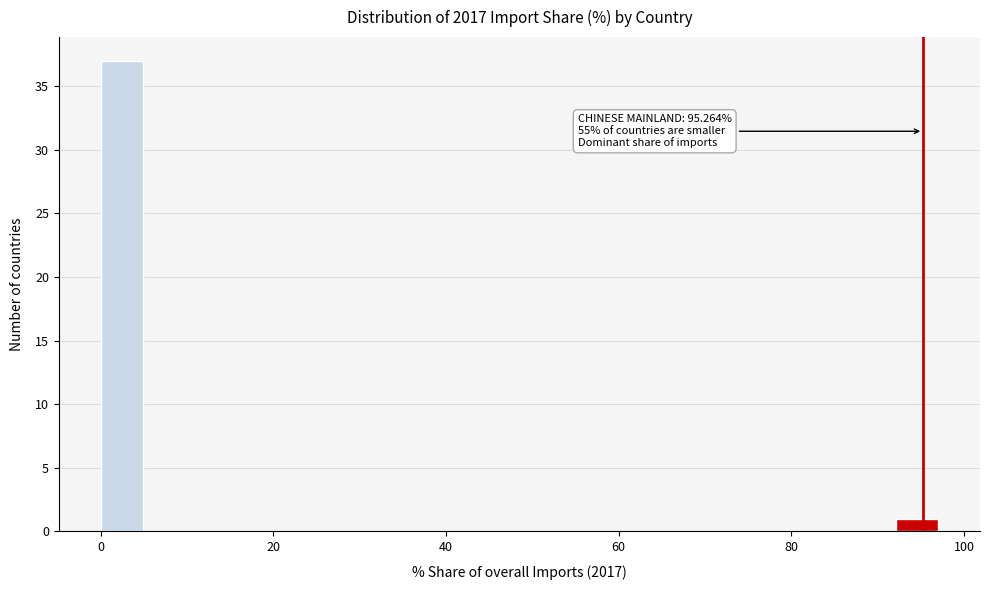

Around what value on the x-axis is the tallest bar? Give the approximate position of its centre, as read against the axis.

2